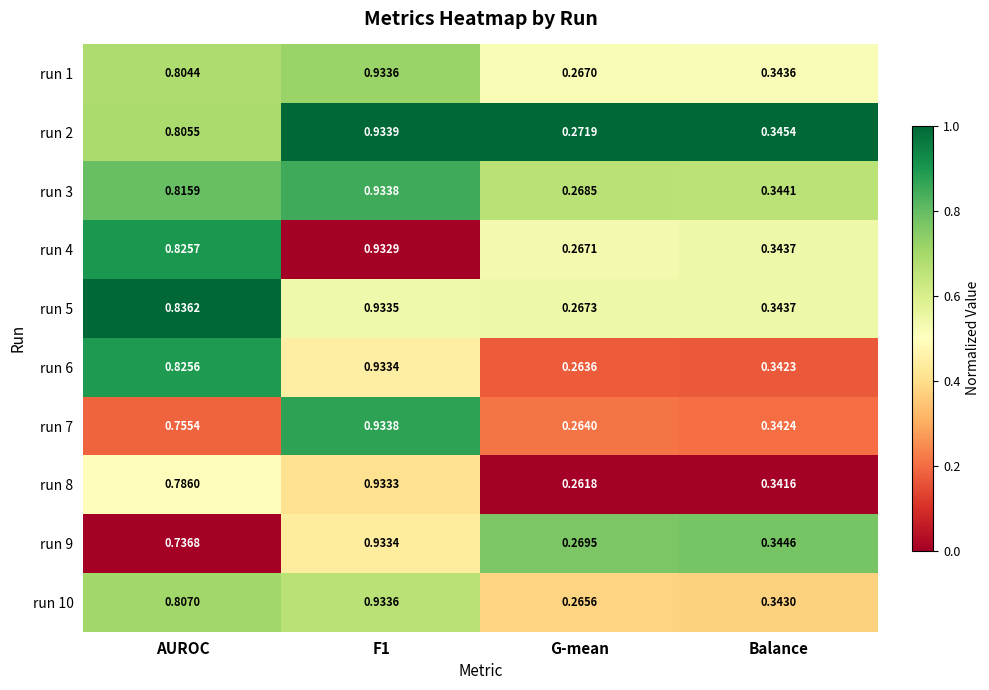

Rank the series at AUROC from highest to lowest value.

run 5, run 4, run 6, run 3, run 10, run 2, run 1, run 8, run 7, run 9